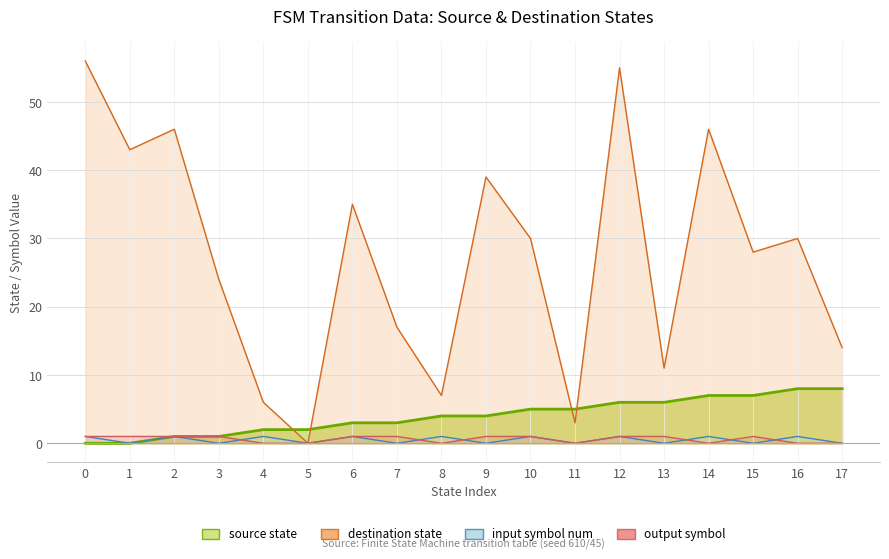

What is the average value of the source_state series?

4